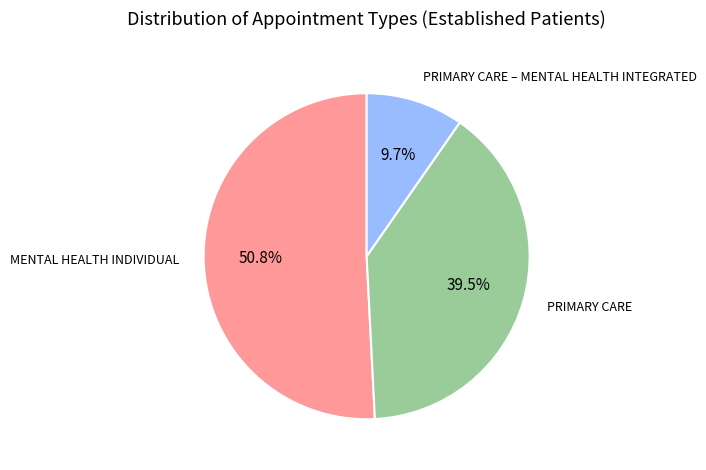

To the nearest percent, what percentage of the pie is PRIMARY CARE – MENTAL HEALTH INTEGRATED?

10%